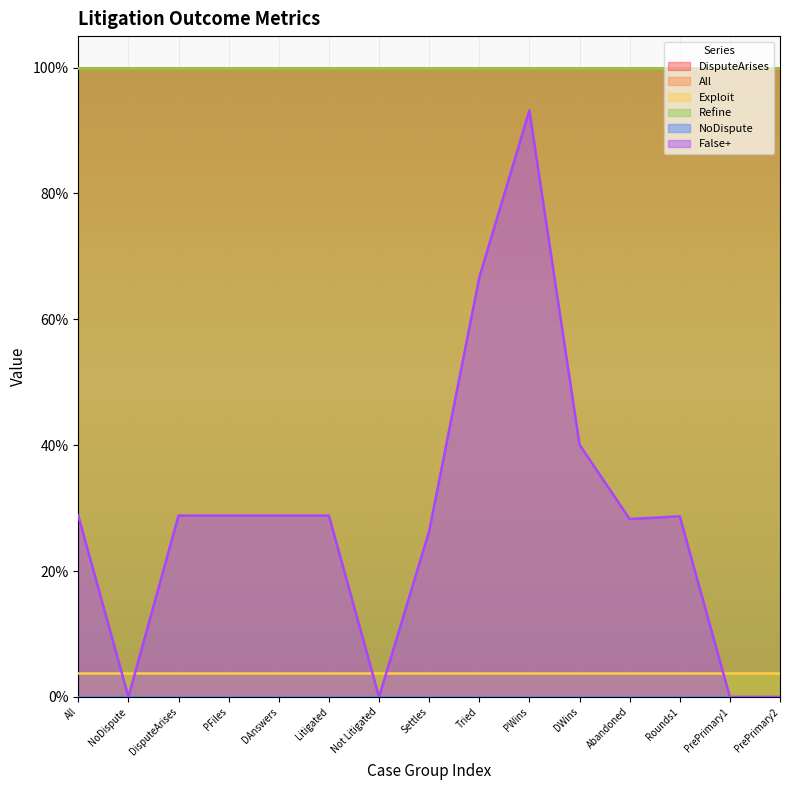

At how many categories does at least one series exceed 0?

15